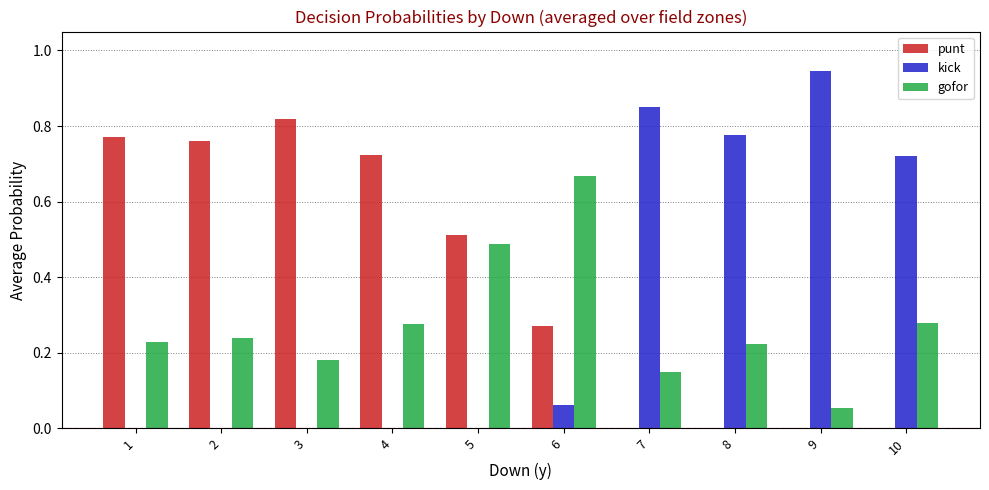

Which category has the highest value in the gofor series?

6